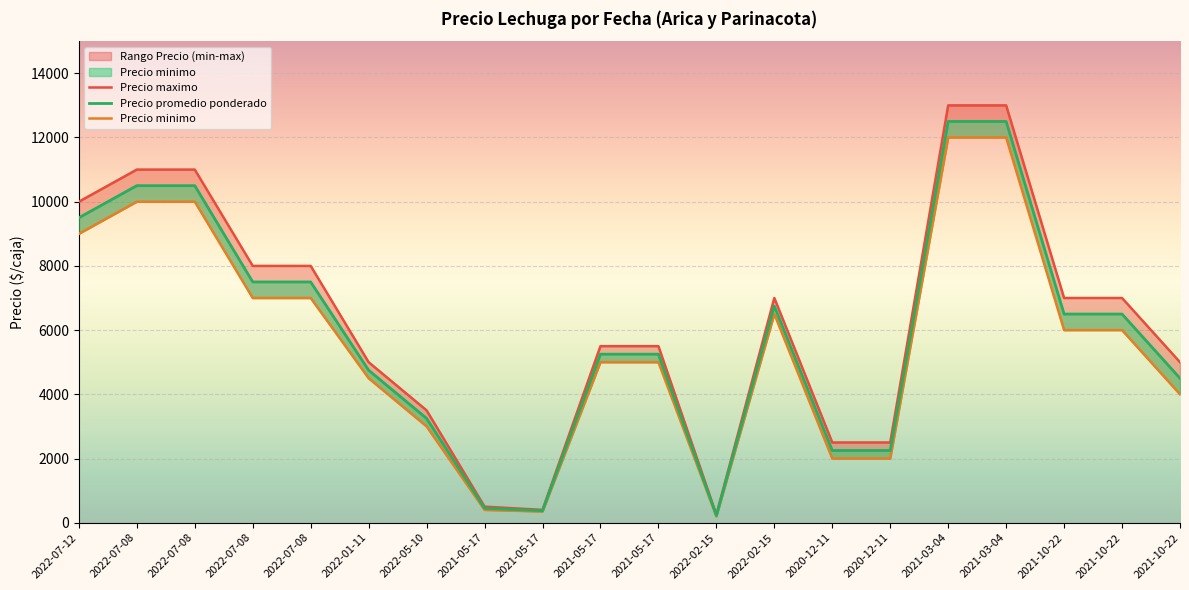

Reading left to right, list all the values displayed in this chart.

Precio minimo: 2022-07-12=9000	2022-07-08=10000	2022-07-08=10000	2022-07-08=7000	2022-07-08=7000	2022-01-11=4500	2022-05-10=3000	2021-05-17=400	2021-05-17=350	2021-05-17=5000	2021-05-17=5000	2022-02-15=200	2022-02-15=6500	2020-12-11=2000	2020-12-11=2000	2021-03-04=12000	2021-03-04=12000	2021-10-22=6000	2021-10-22=6000	2021-10-22=4000
Precio maximo: 2022-07-12=10000	2022-07-08=11000	2022-07-08=11000	2022-07-08=8000	2022-07-08=8000	2022-01-11=5000	2022-05-10=3500	2021-05-17=500	2021-05-17=400	2021-05-17=5500	2021-05-17=5500	2022-02-15=250	2022-02-15=7000	2020-12-11=2500	2020-12-11=2500	2021-03-04=13000	2021-03-04=13000	2021-10-22=7000	2021-10-22=7000	2021-10-22=5000
Precio promedio ponderado: 2022-07-12=9500	2022-07-08=10500	2022-07-08=10500	2022-07-08=7500	2022-07-08=7500	2022-01-11=4750	2022-05-10=3250	2021-05-17=450	2021-05-17=375	2021-05-17=5250	2021-05-17=5250	2022-02-15=225	2022-02-15=6750	2020-12-11=2250	2020-12-11=2250	2021-03-04=12500	2021-03-04=12500	2021-10-22=6500	2021-10-22=6500	2021-10-22=4500